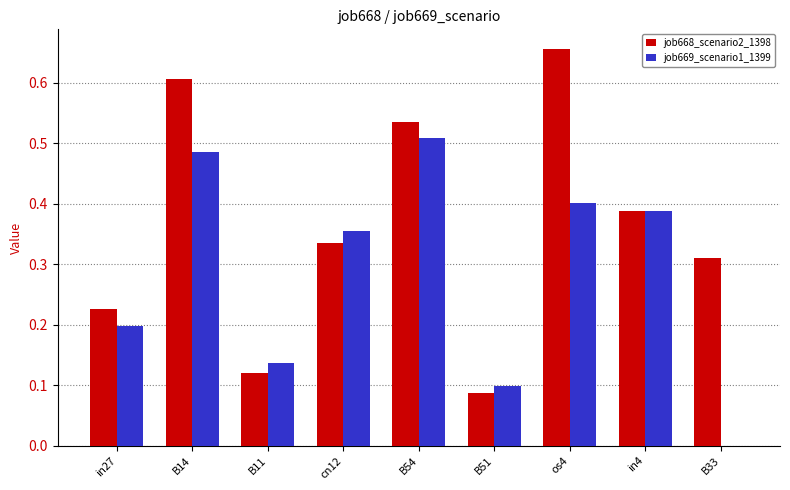

Which category has the highest value across all series?

os4